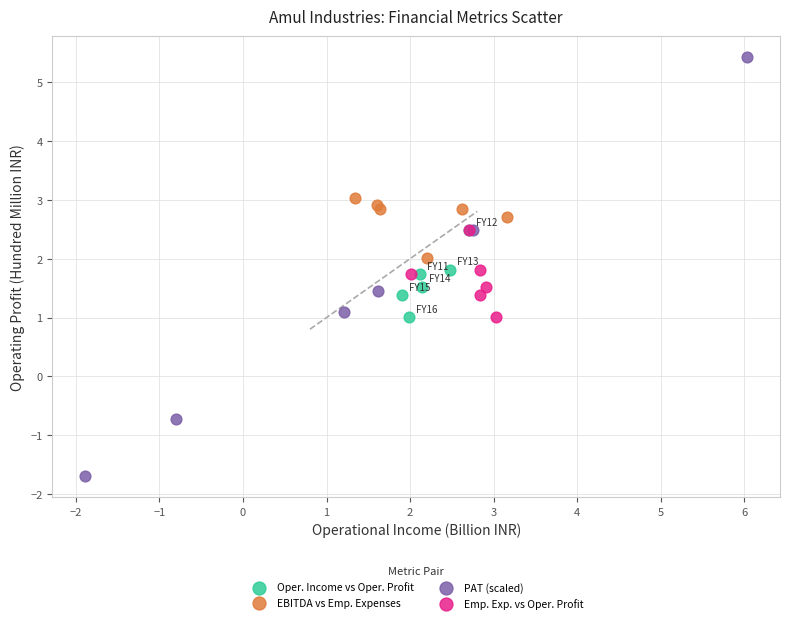

Which series reaches the minimum Y coordinate?

PAT (scaled)